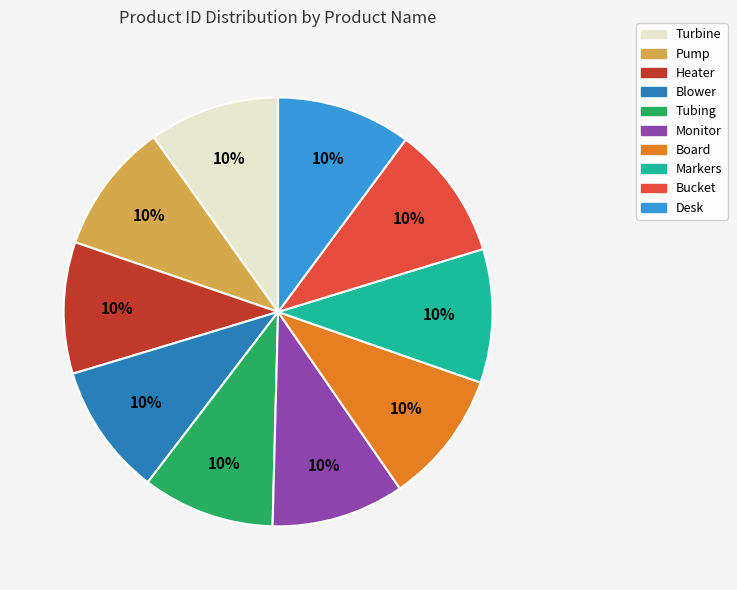

Is it true that Desk is 15% of the pie?

False